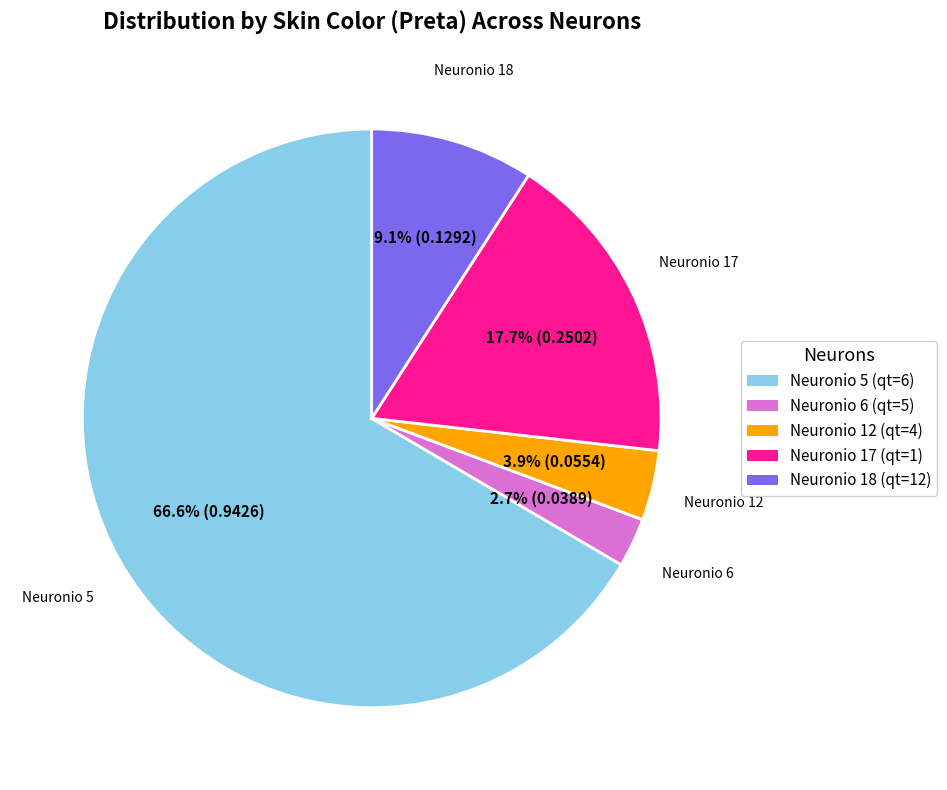

True or false: Neuronio 6 (qt=5) accounts for 3% of the total.

True